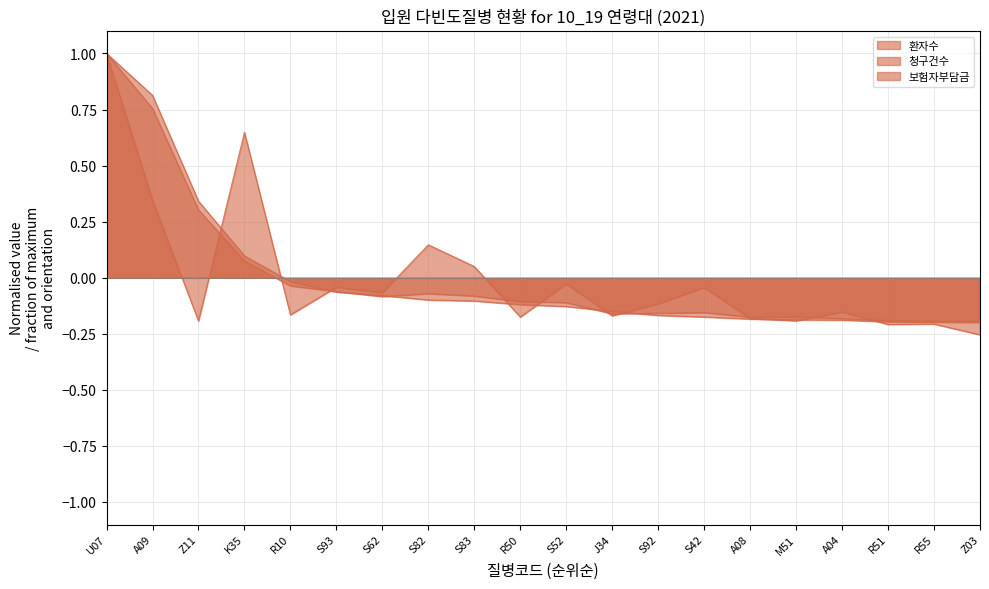

Rank the series by their average value, from highest to lowest.

청구건수, 보험자부담금, 환자수